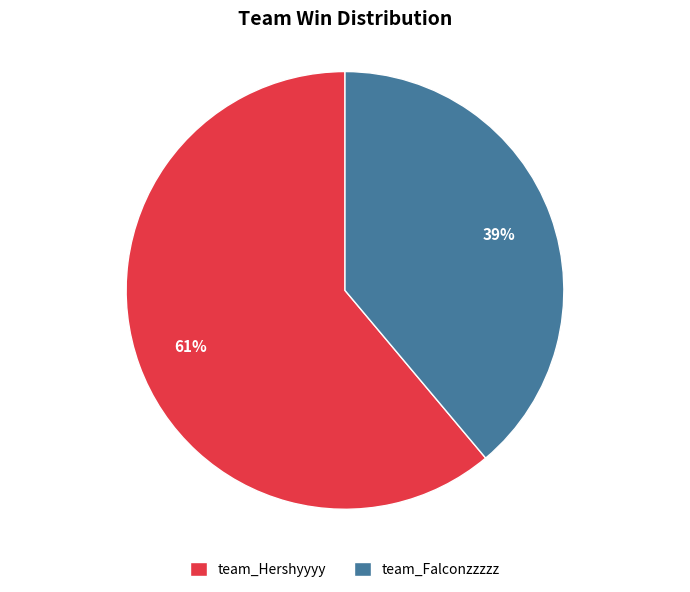

To the nearest percent, what is the combined percentage of team_Falconzzzzz and team_Hershyyyy?

100%